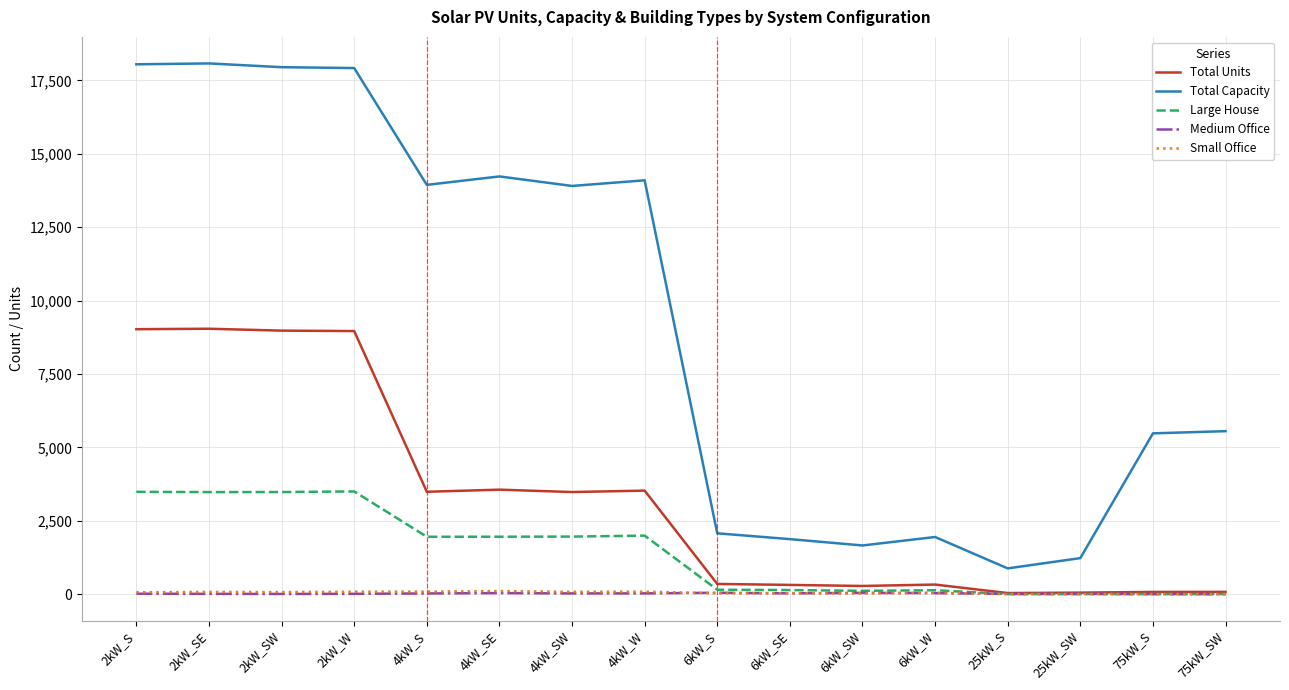

What is the greatest value displayed?

18078